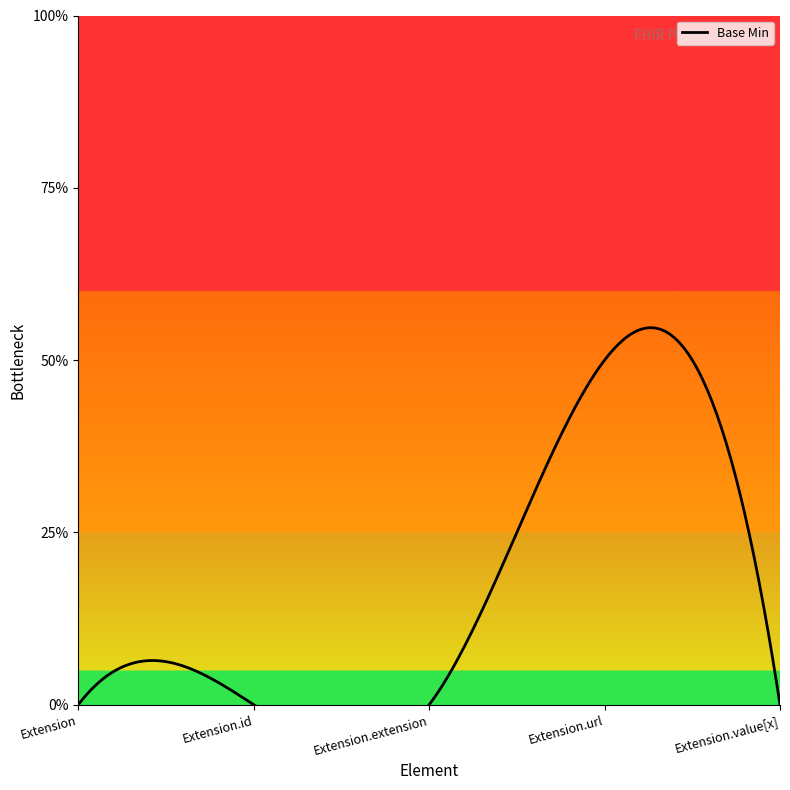

Where is the first local maximum?

Extension.url